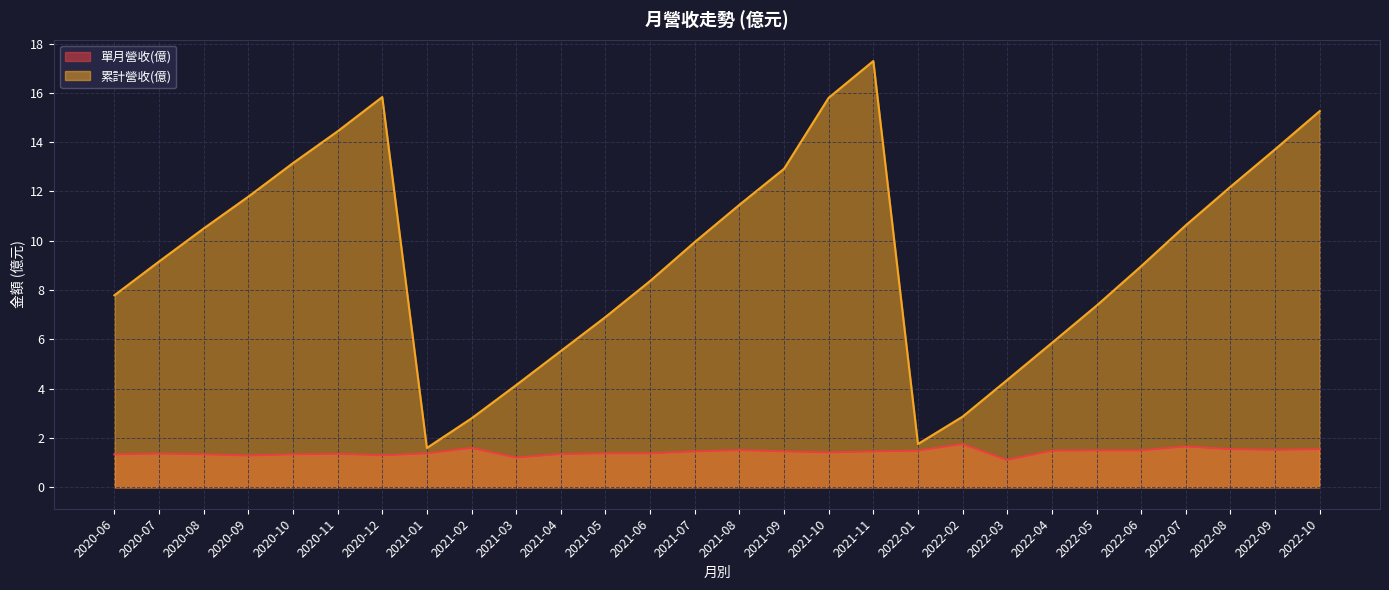

How many interior local valleys does the 單月營收(億) series have?

6